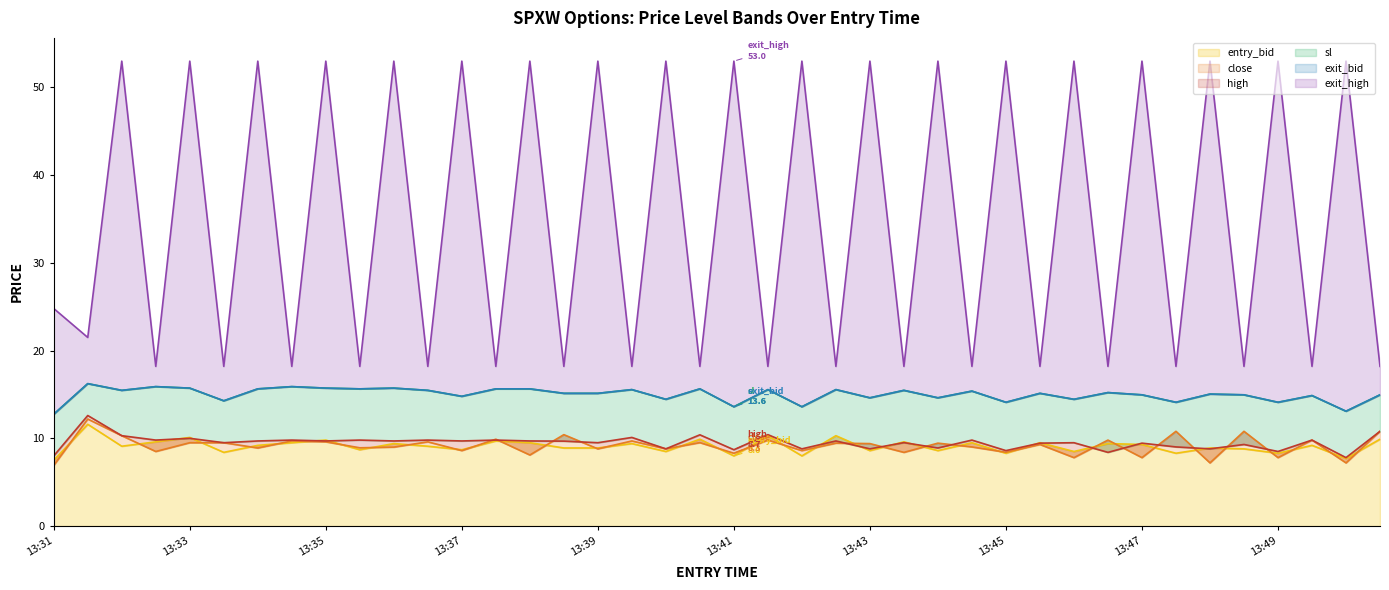

What is the smallest value displayed?

6.9